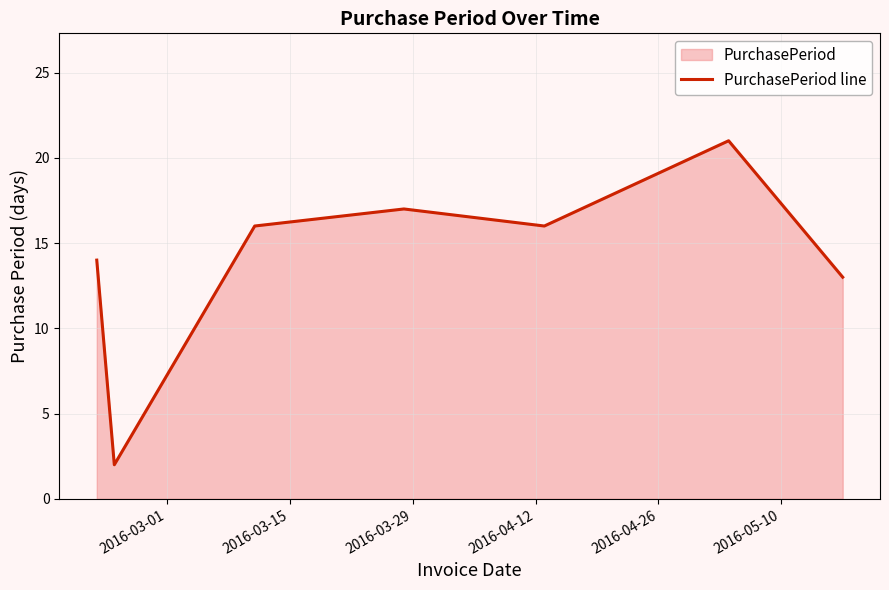

What is the difference between the maximum and minimum values?

19